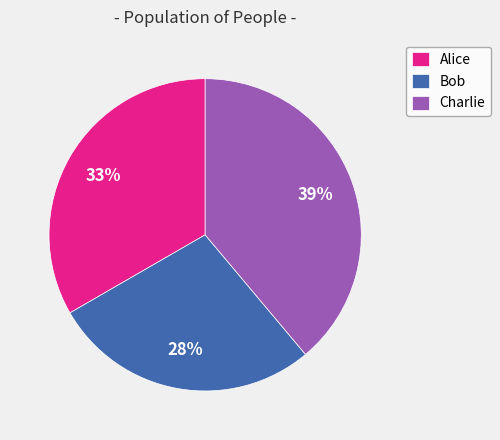

Which slice is the largest?

Charlie